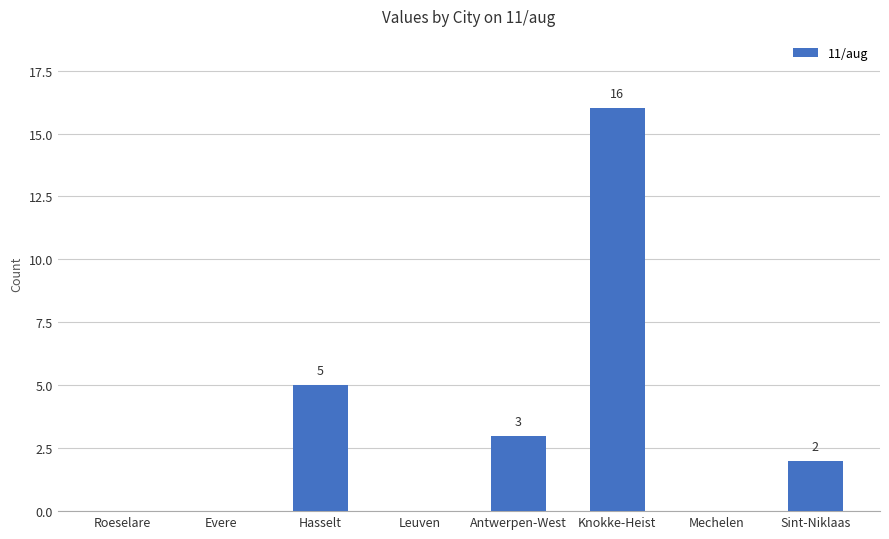

What is the change in value from Knokke-Heist to Mechelen?

-16